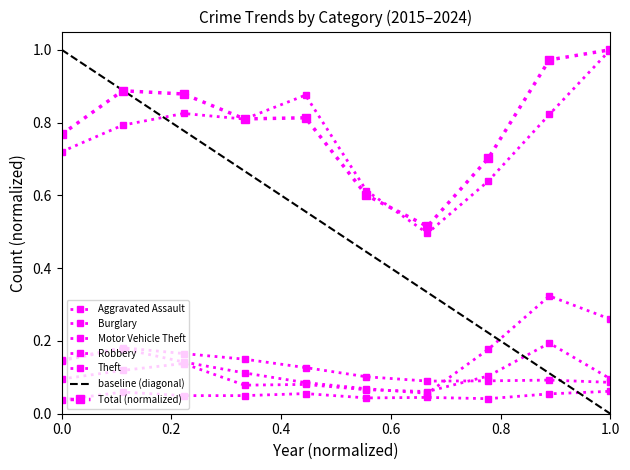

At which category does the chart reach its minimum across all series?

2015